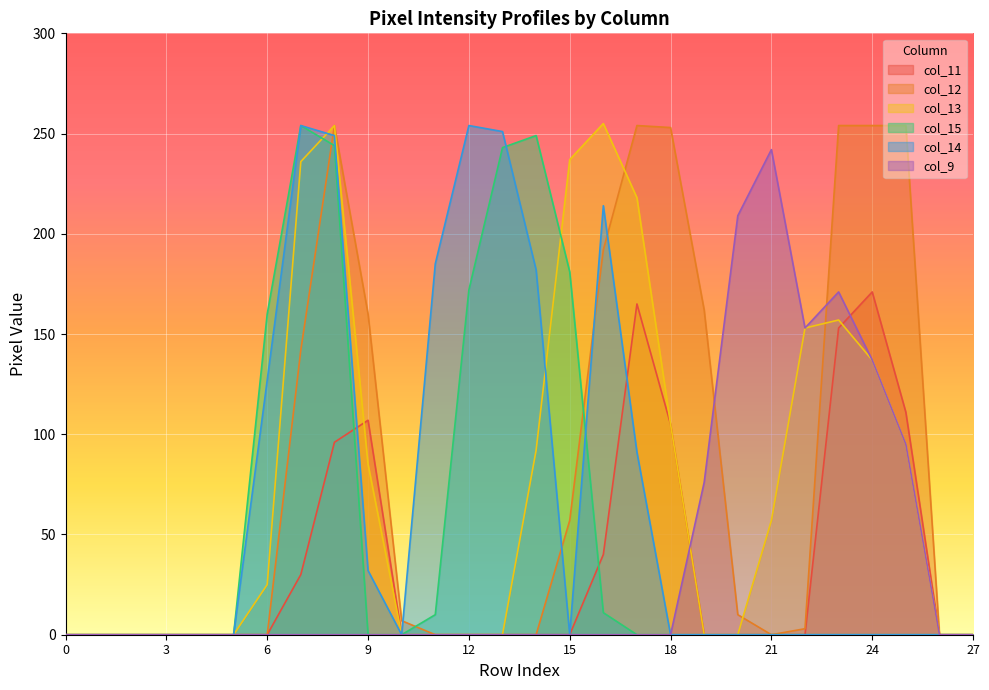

Rank the series at 21 from lowest to highest value.

col_11, col_12, col_15, col_14, col_13, col_9